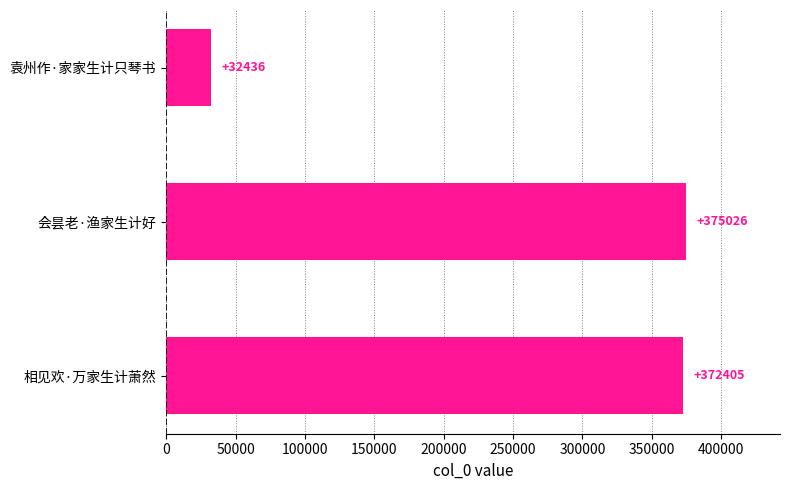

Reading bottom to top, extract all data points from this chart.

372405	375026	32436